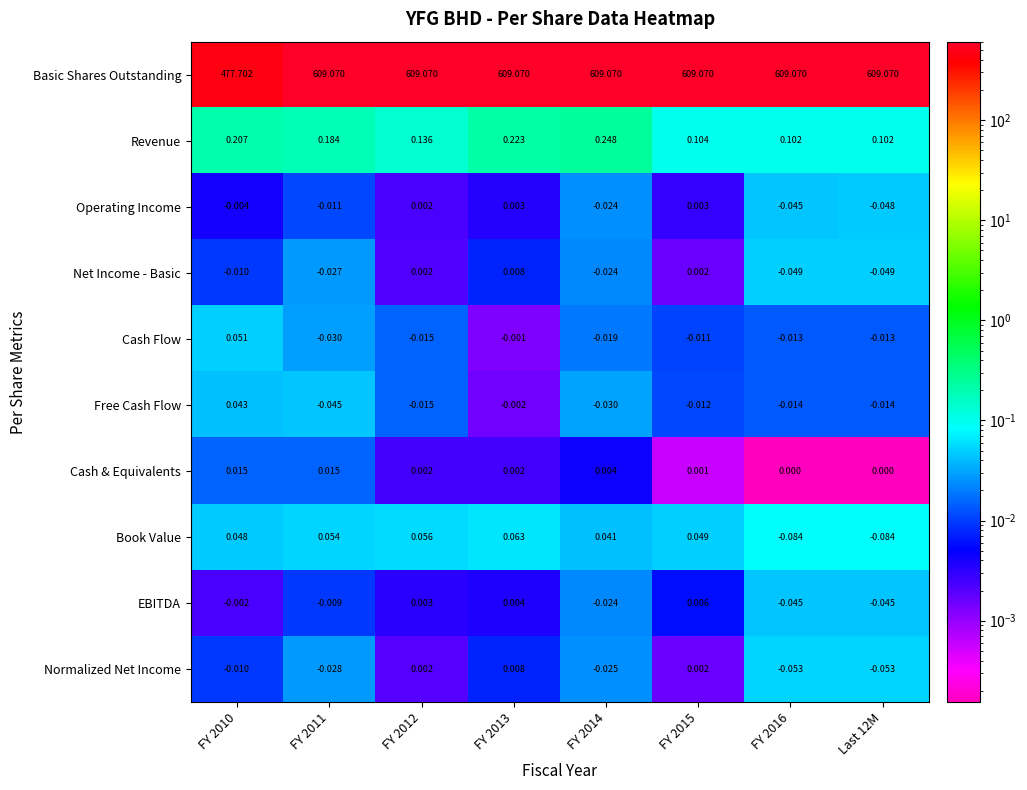

Is the value of Operating Income at FY 2015 greater than the value of Cash & Equivalents at FY 2015?

Yes